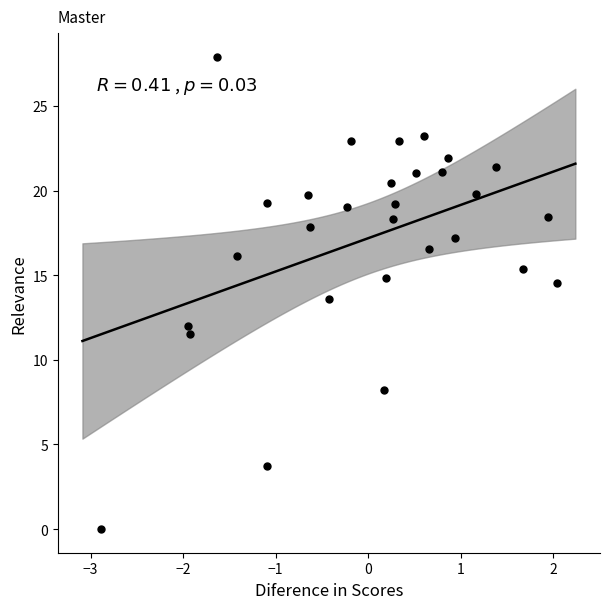

What Y value in the scatter plot is closest to 13?

13.6